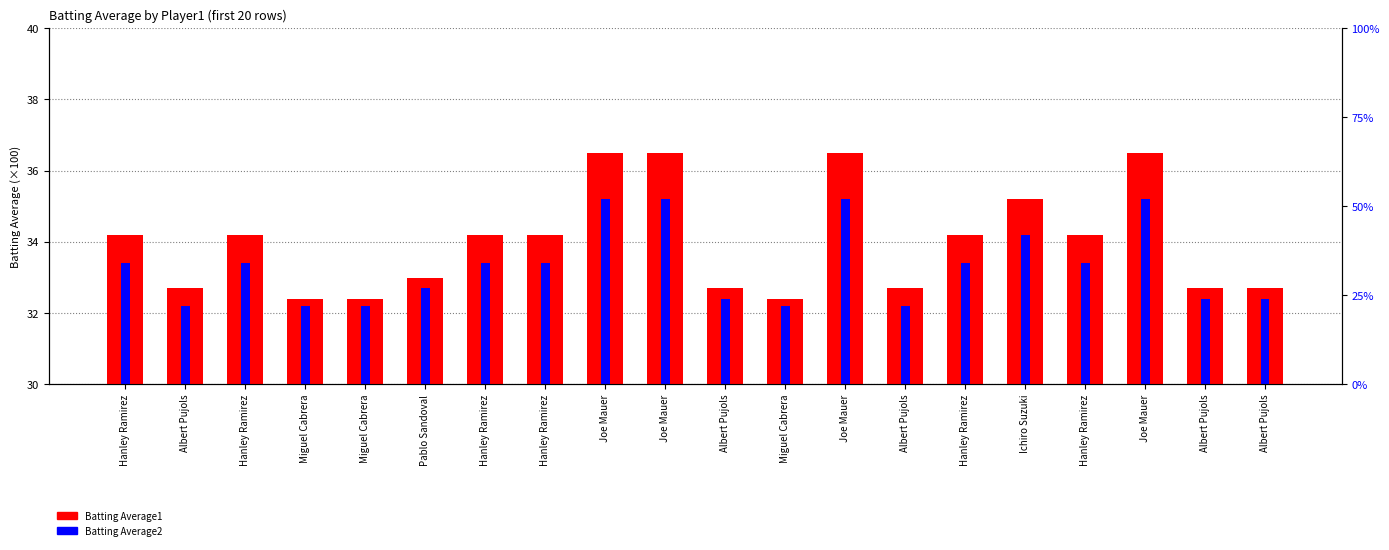

What is the difference between the second highest and second lowest values in the Batting Average1 series?

4.1